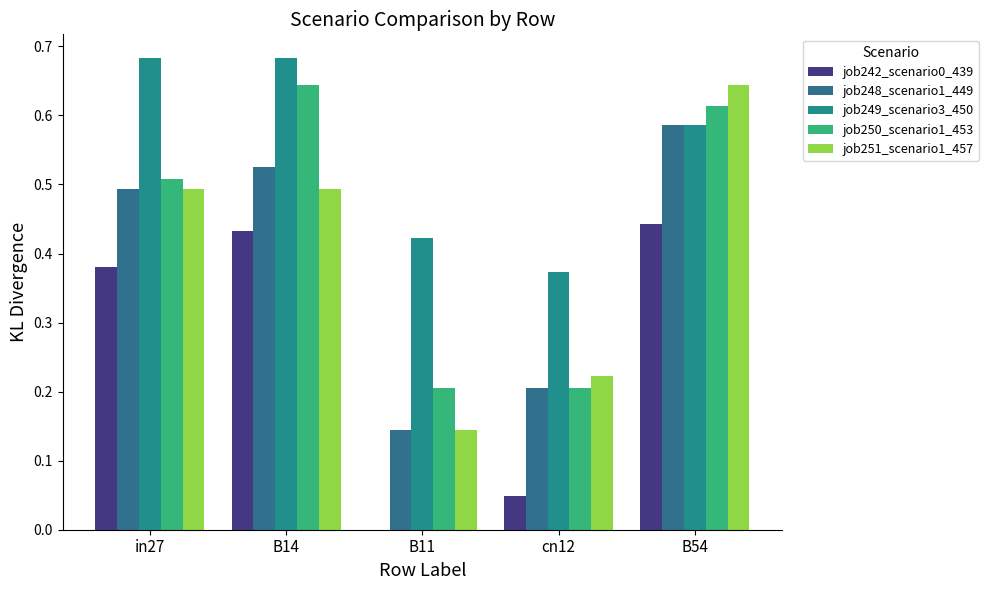

Reading left to right, extract all data points from this chart.

job242_scenario0_439: 0.4	0.4	0.0	0.0	0.4
job248_scenario1_449: 0.5	0.5	0.1	0.2	0.6
job249_scenario3_450: 0.7	0.7	0.4	0.4	0.6
job250_scenario1_453: 0.5	0.6	0.2	0.2	0.6
job251_scenario1_457: 0.5	0.5	0.1	0.2	0.6